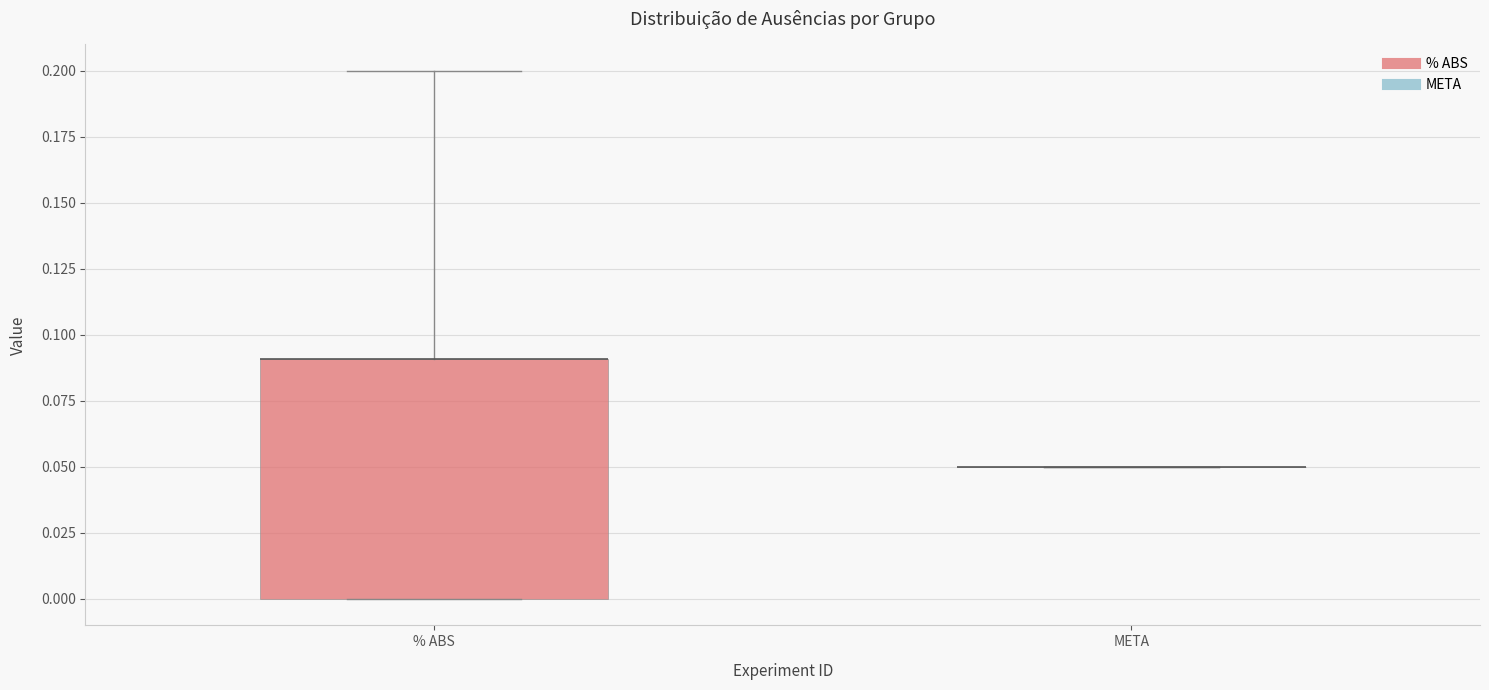

Where does the upper whisker of the box for % ABS end on the y-axis? The values are not printed on the chart, so give them approximately, as read against the axis.

0.20